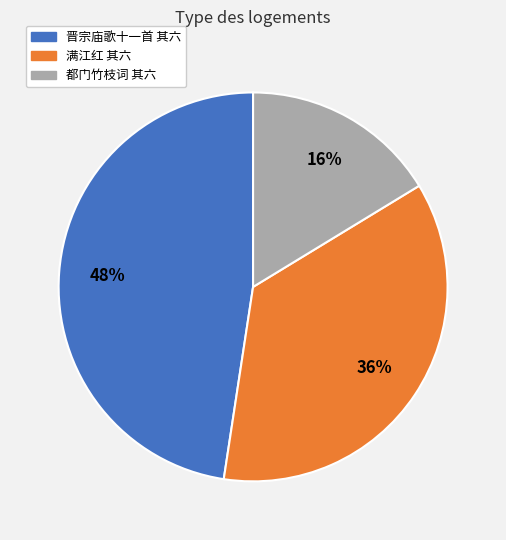

How many segments does this pie chart have?

3